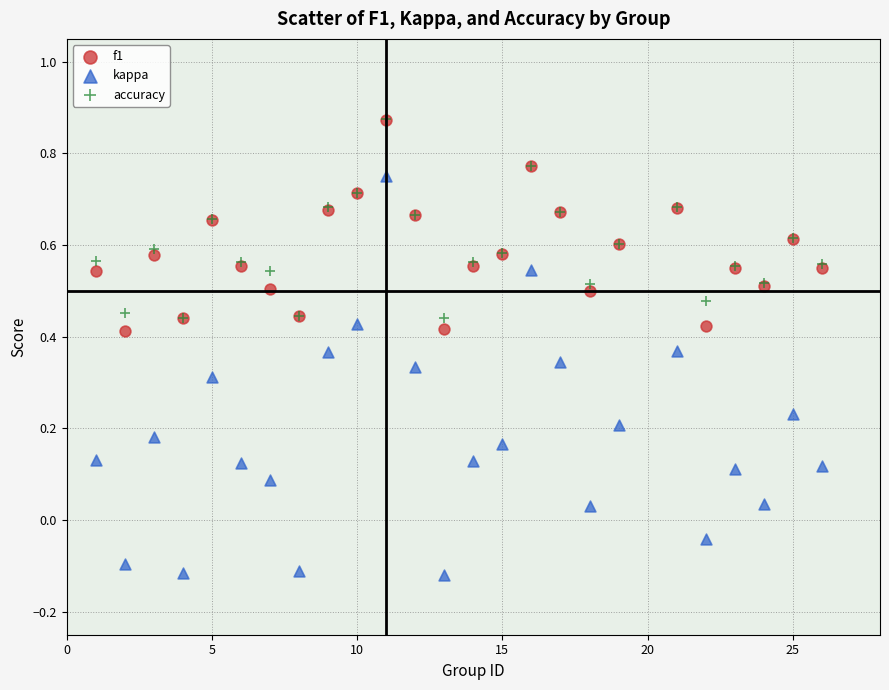

Which series reaches the minimum Y coordinate?

kappa